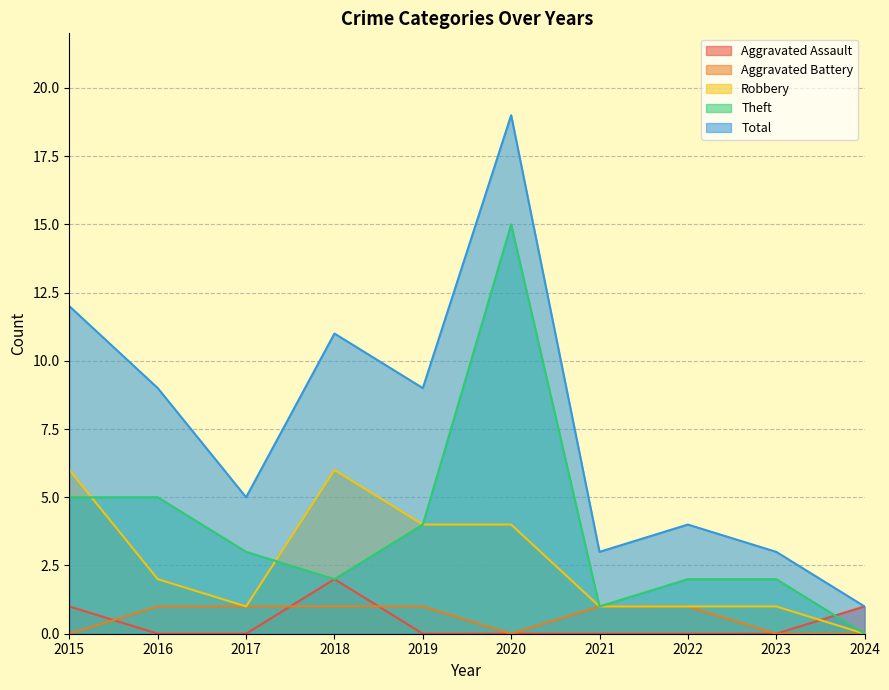

What are all the series names shown in the legend?

Aggravated Assault, Aggravated Battery, Robbery, Theft, Total